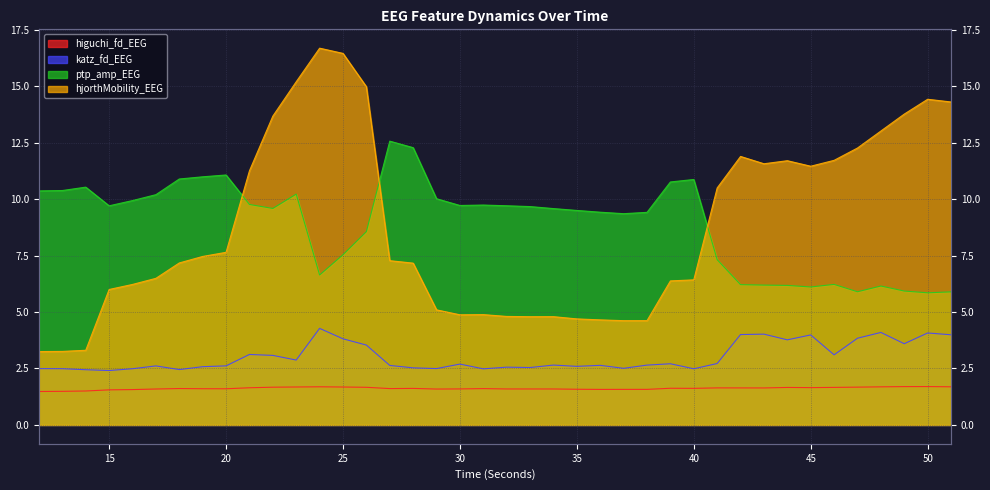

What is the sum of all hjorthMobility_EEG values?

350.6